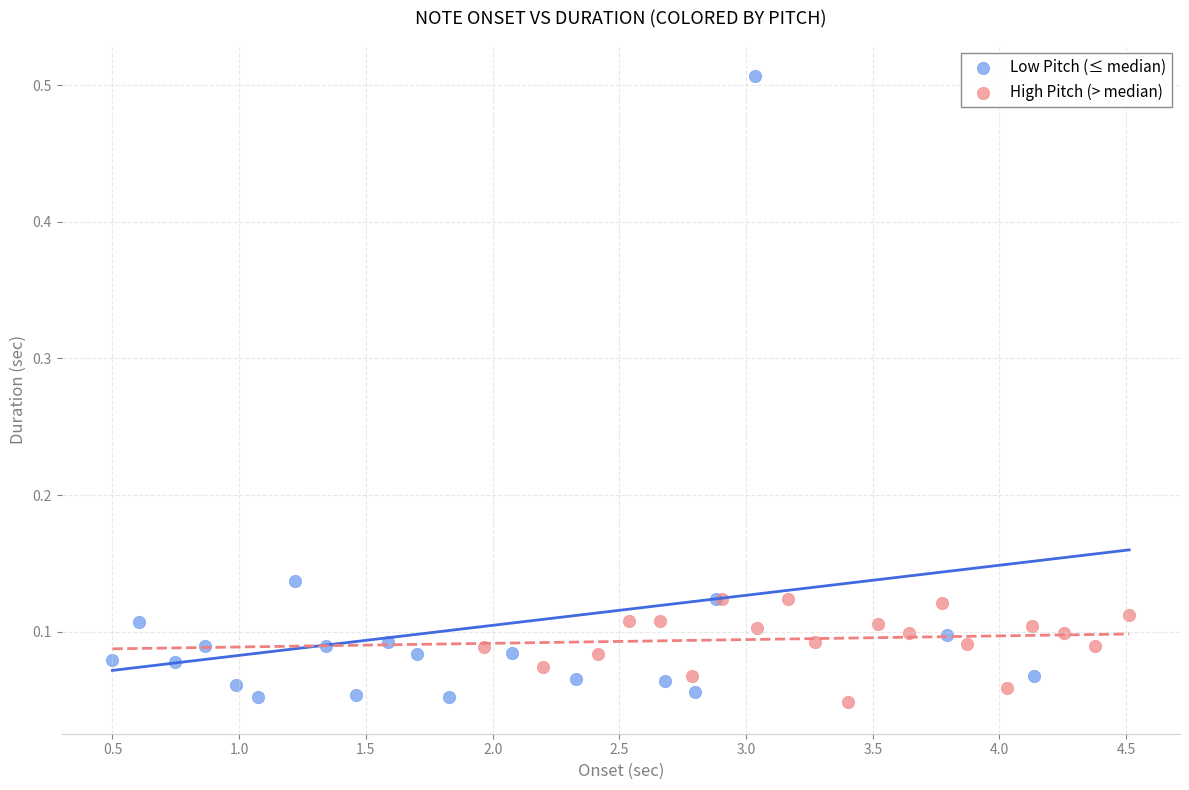

Which series contains the highest Y value?

Low Pitch (≤ median)